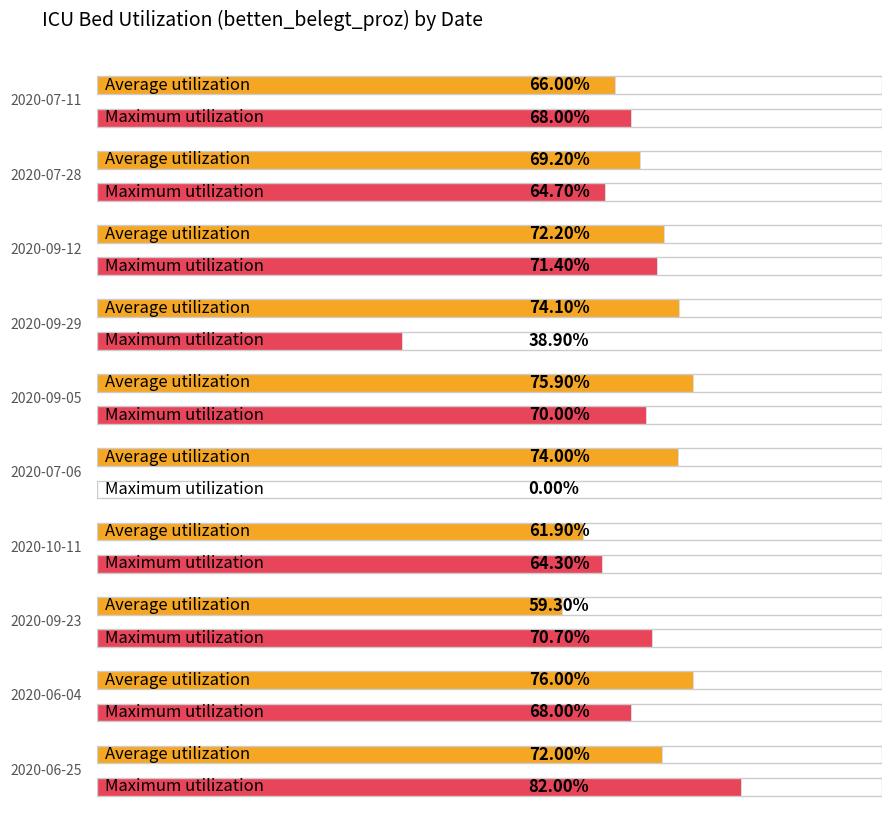

At how many categories does at least one series exceed 35?

10